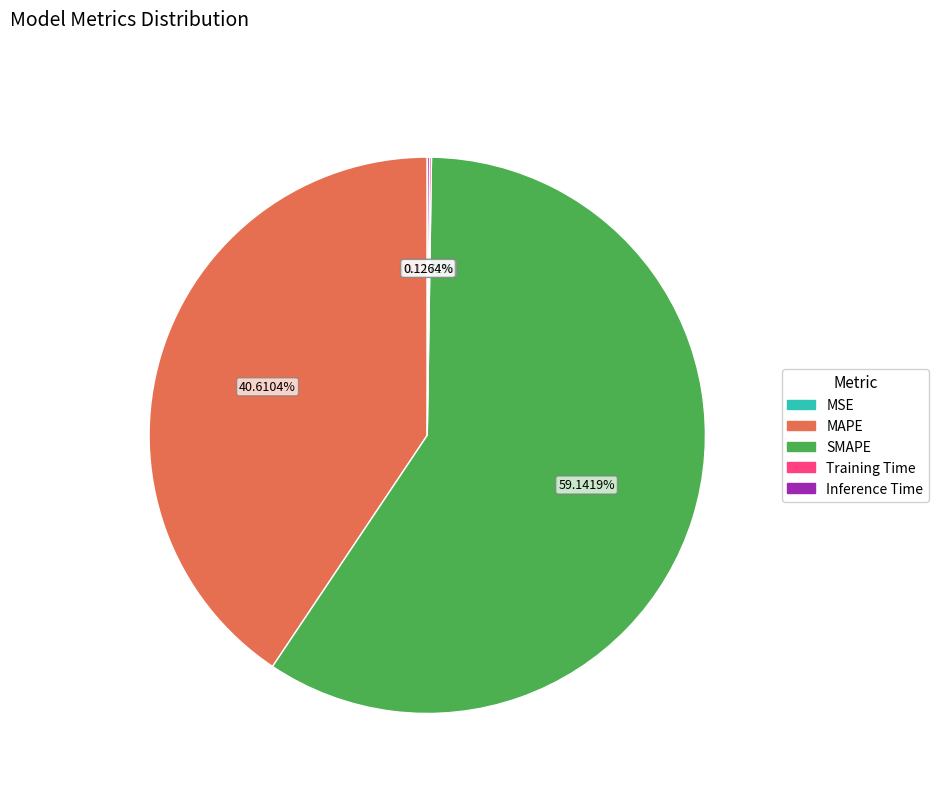

Does any single category account for the majority?

Yes